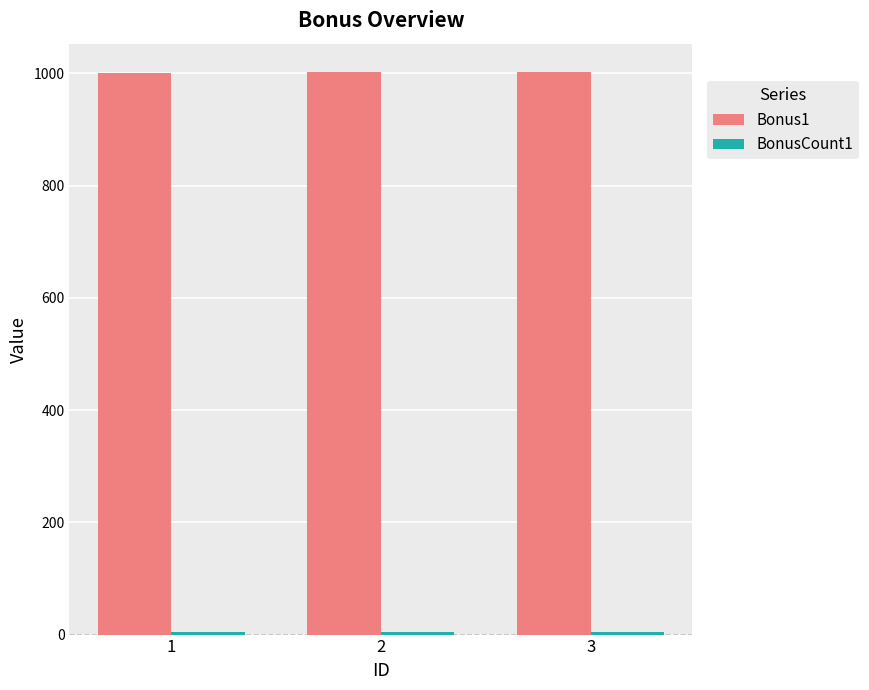

Which series has the largest total across all categories?

Bonus1